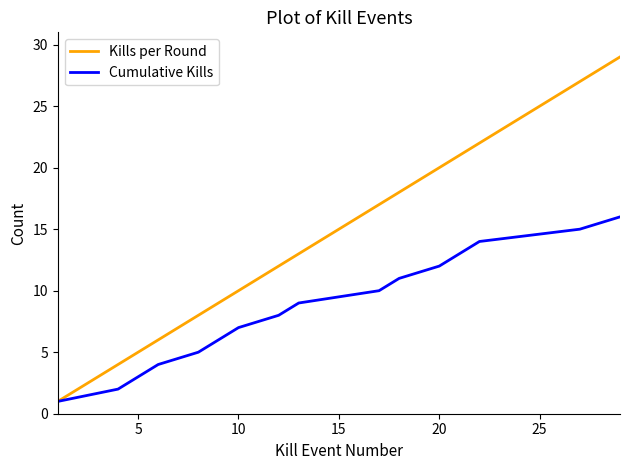

Rank the series by their maximum value, from lowest to highest.

Cumulative Kills, Kills per Round